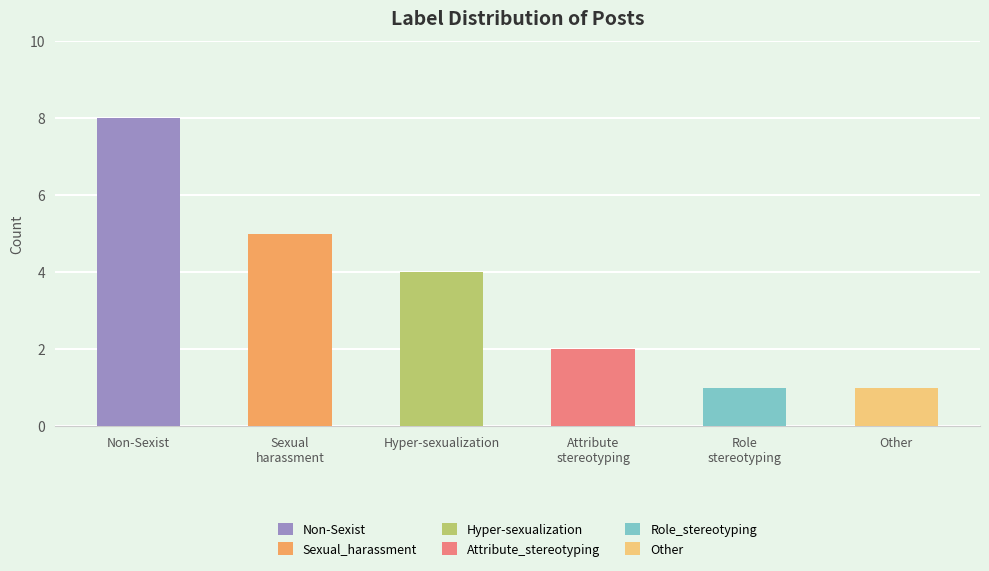

Does the chart contain any negative values?

No